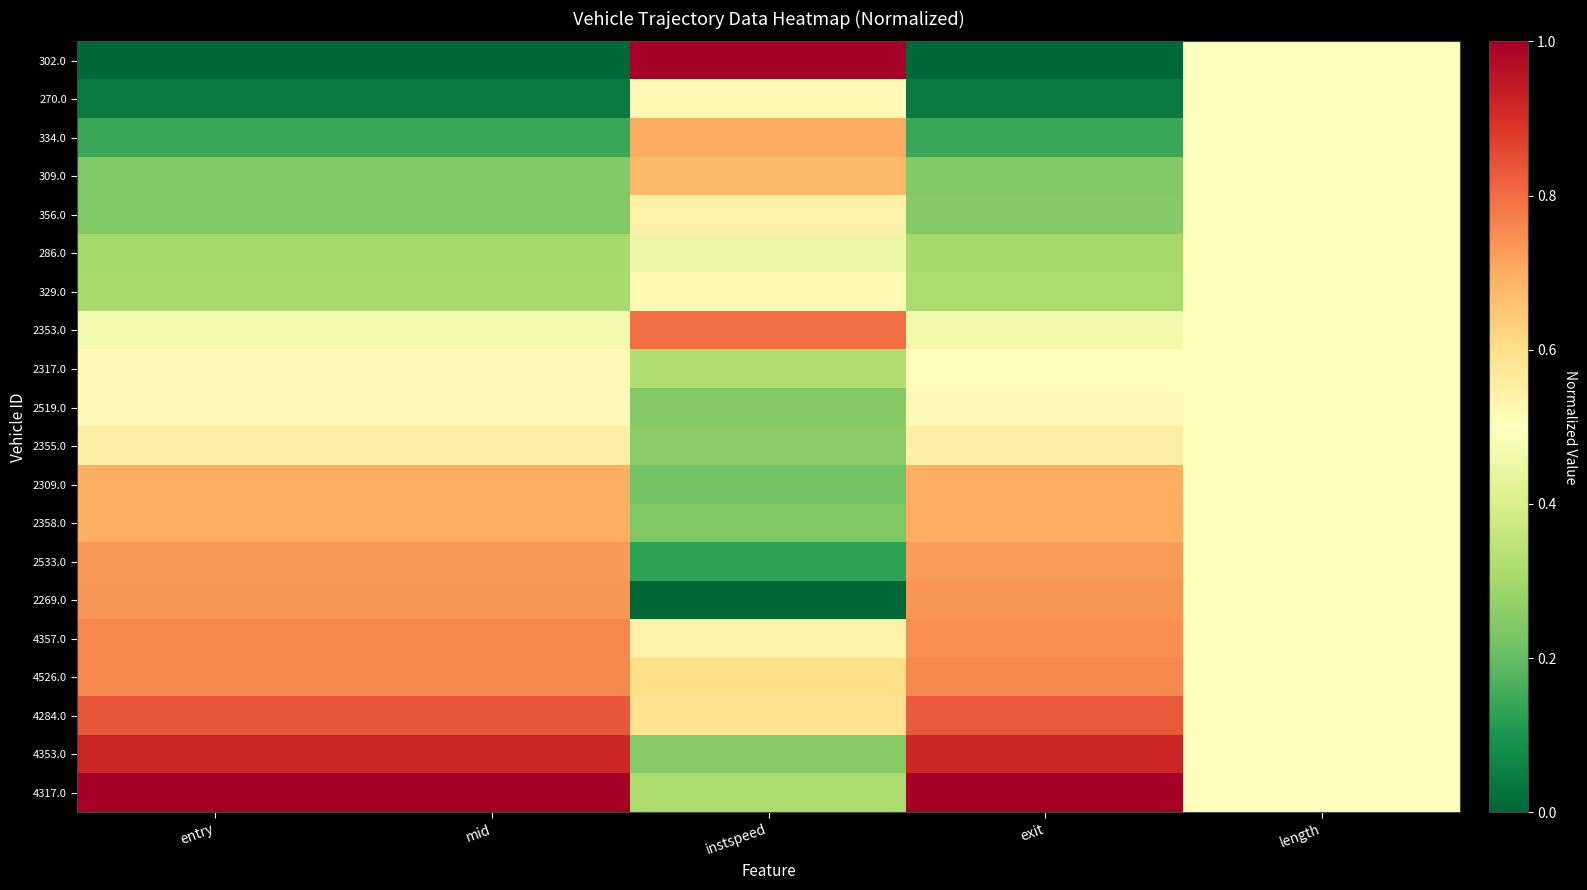

What is the total value across all series at mid?

10.4